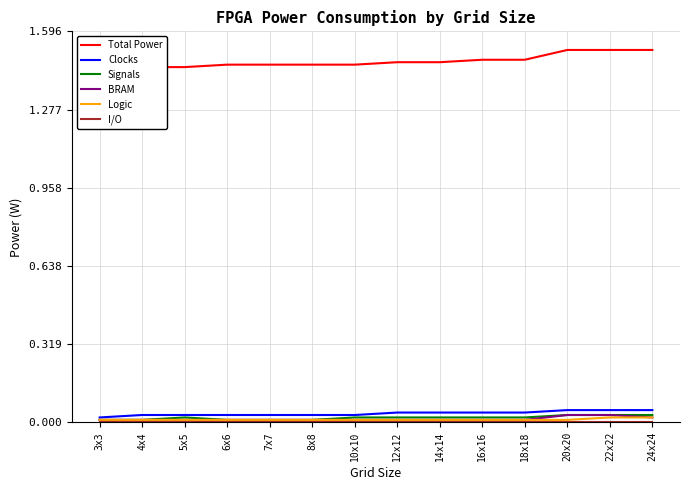

True or false: BRAM and Signals intersect in this chart.

False